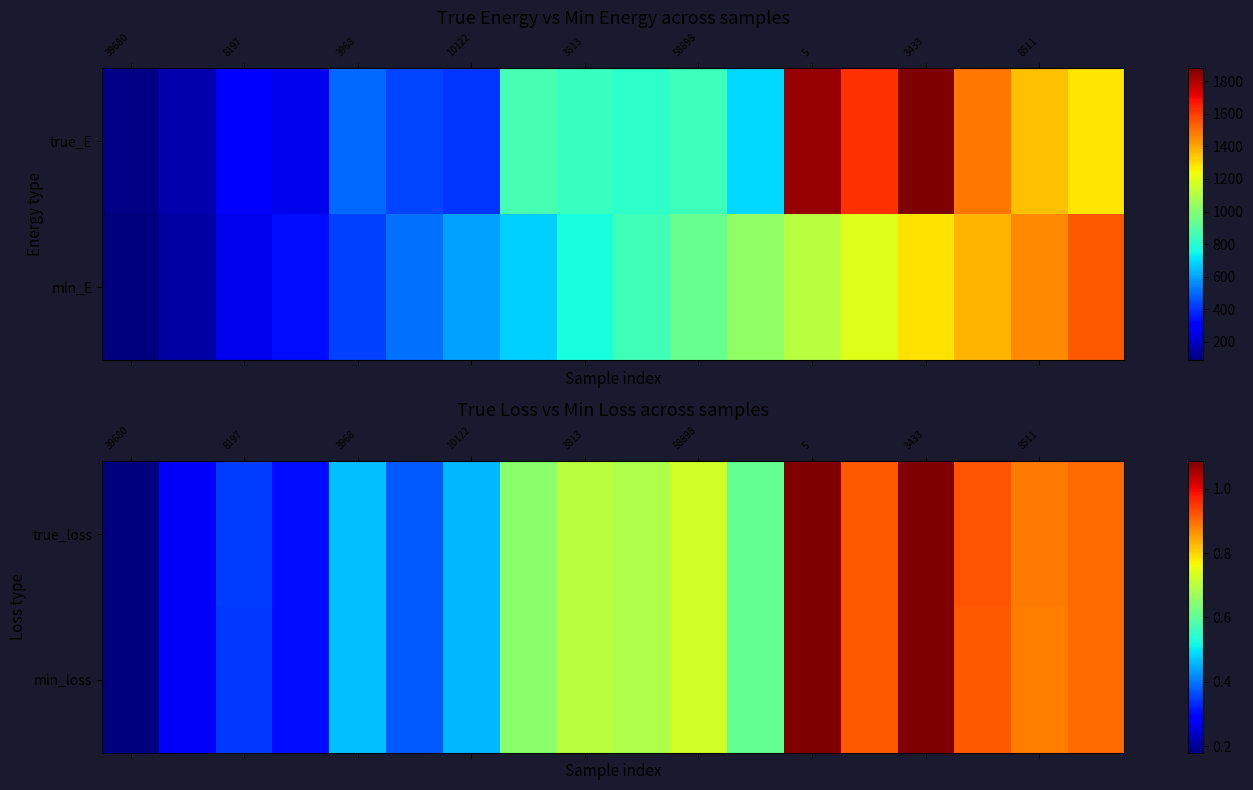

At which label does true_loss reach its minimum?

39680